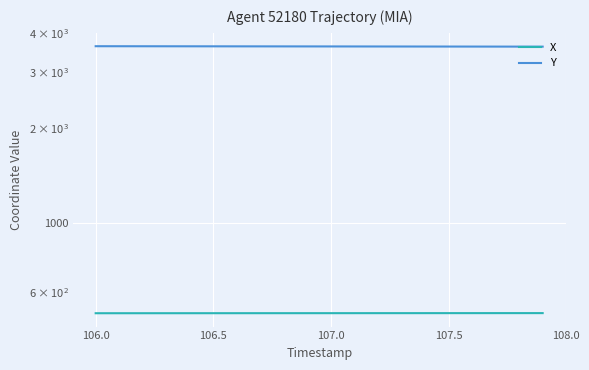

How many values in the Y series exceed 3633?

11